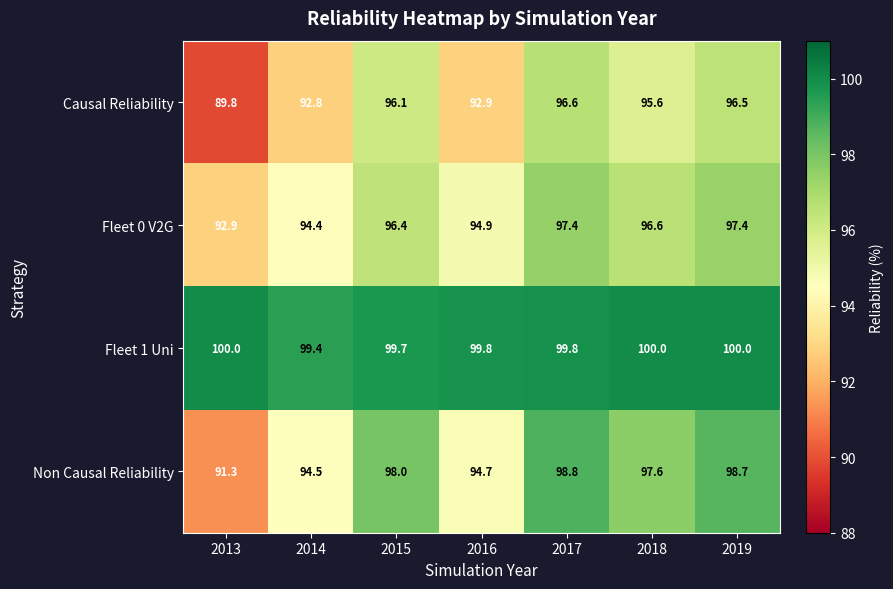

Where does the Non Causal Reliability series first go above 97?

2015